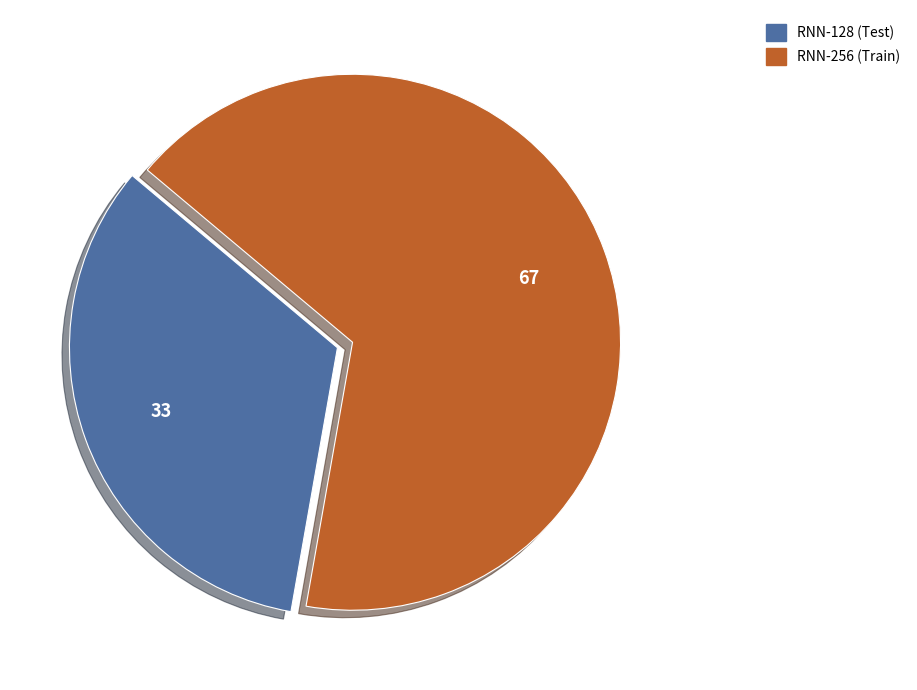

Rank the categories by value from highest to lowest.

RNN-256 (Train), RNN-128 (Test)